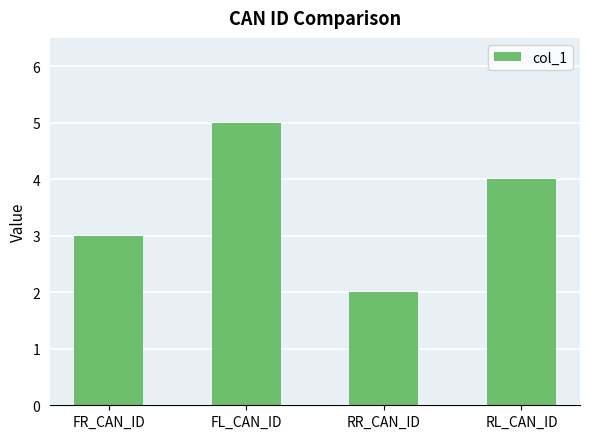

What is the label of the 2nd bar from the left?

FL_CAN_ID